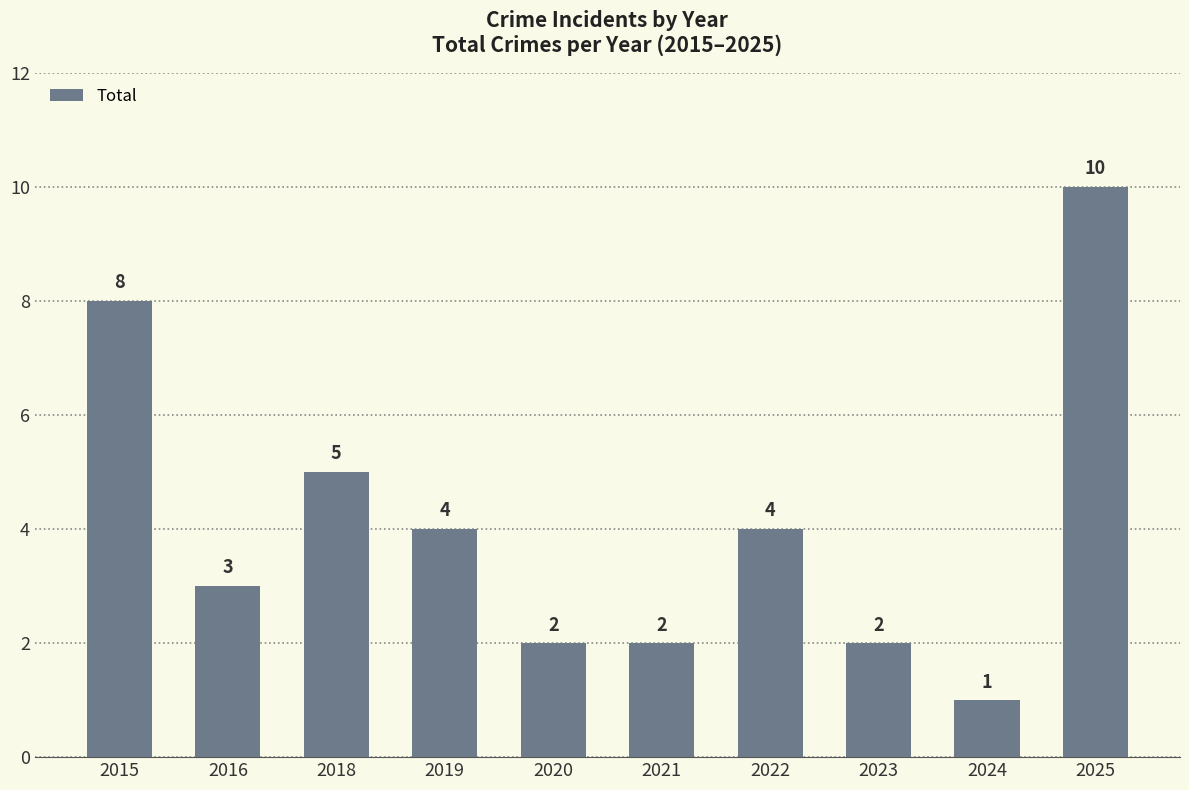

What is the average value?

4